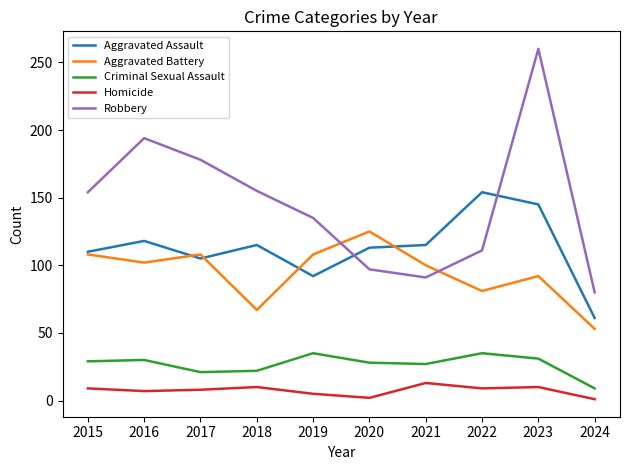

Which series has the largest range (max minus min)?

Robbery